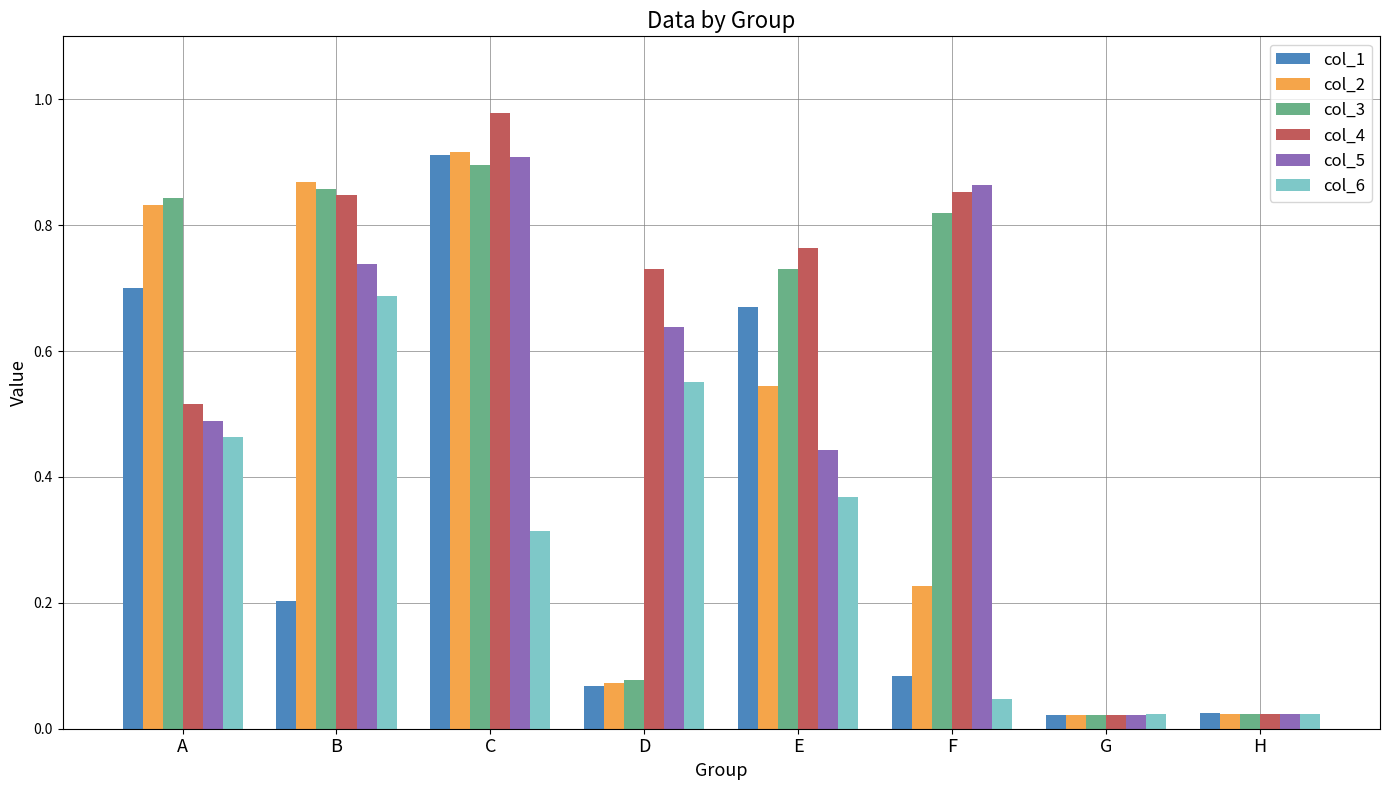

Which category has the highest value across all series?

C